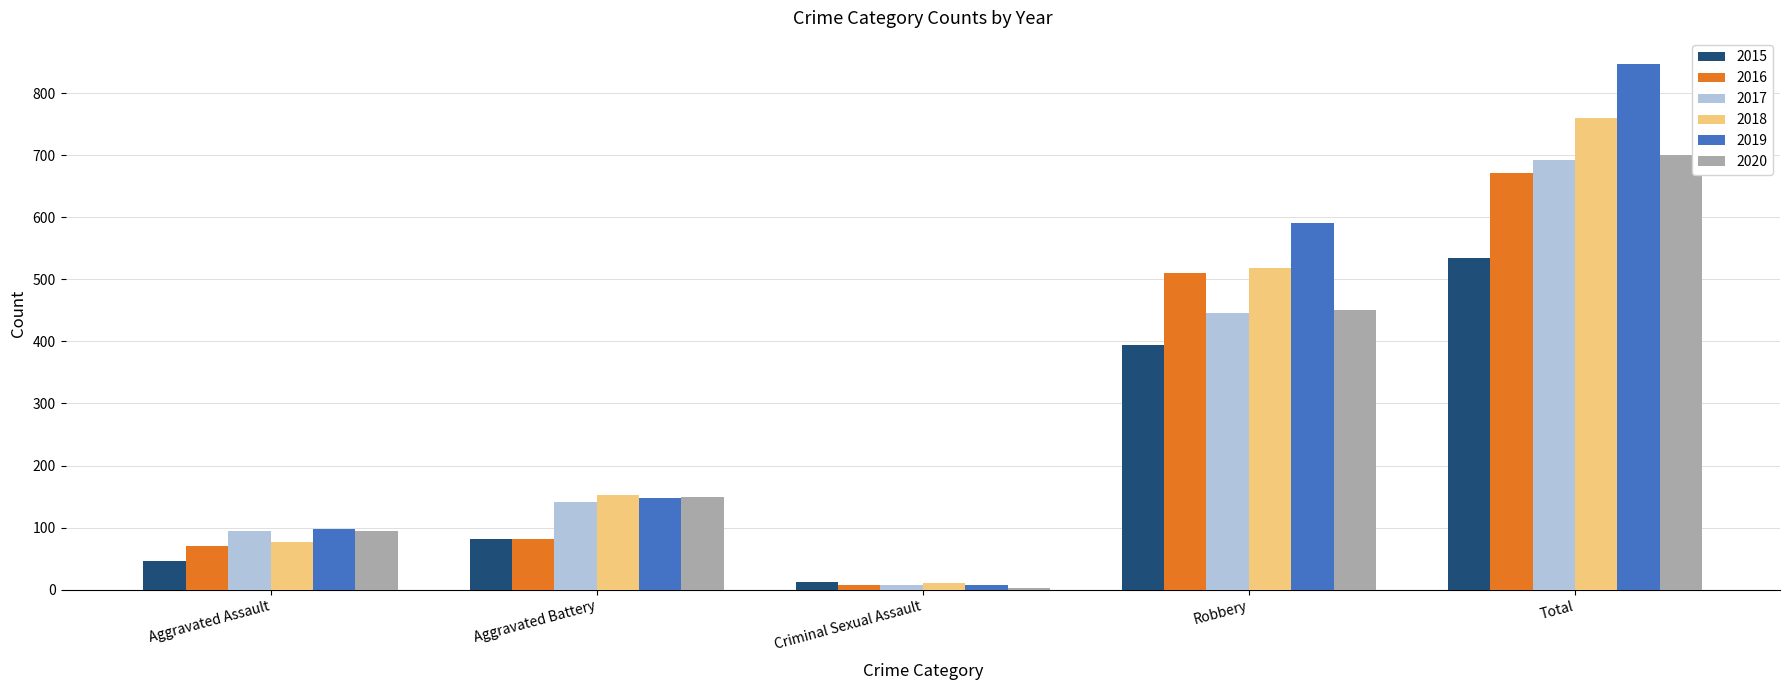

What is the minimum value shown in the chart?

3